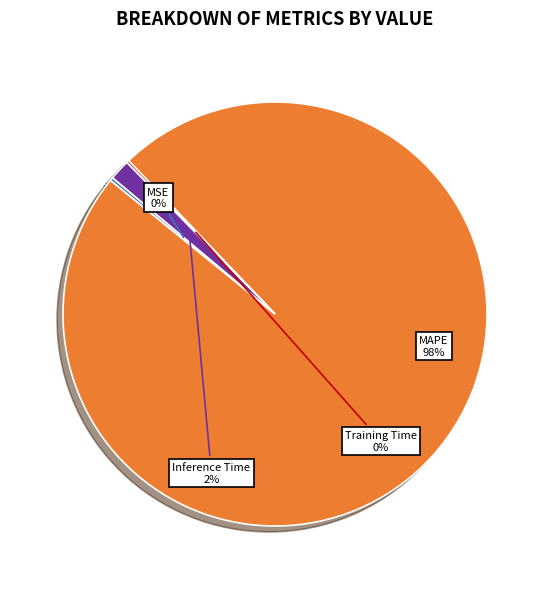

To the nearest percent, what portion does MAPE represent?

98%